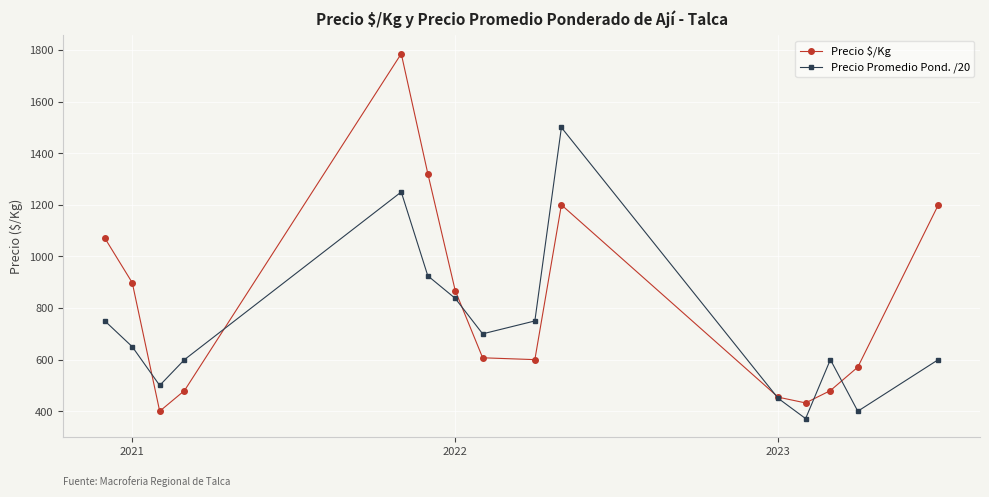

What is the value of the Precio Promedio Pond. /20 point at the 5th from the left?

1250.0